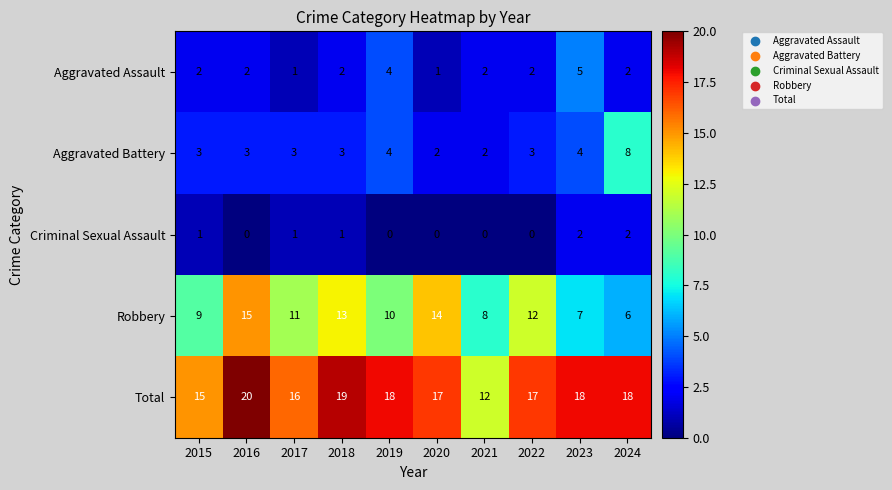

Rank the series by their maximum value, from highest to lowest.

Total, Robbery, Aggravated Battery, Aggravated Assault, Criminal Sexual Assault